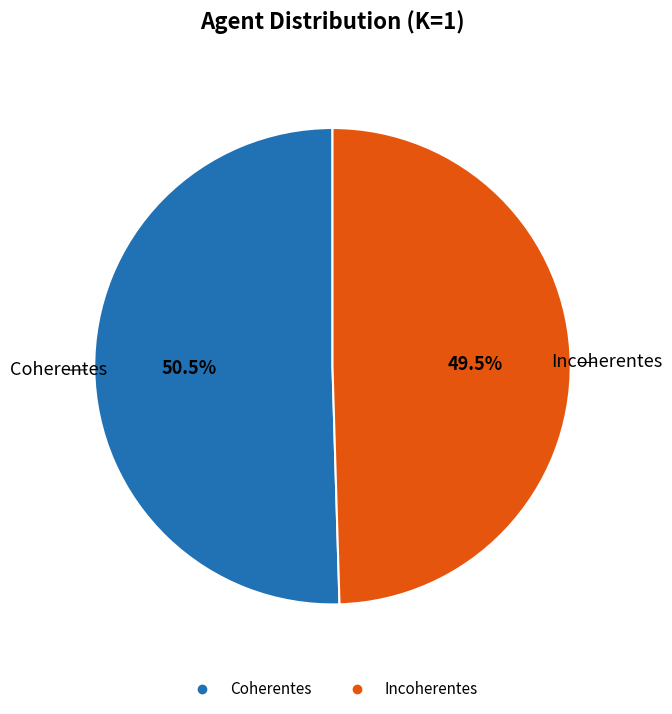

To the nearest percent, what is the average slice percentage?

50%